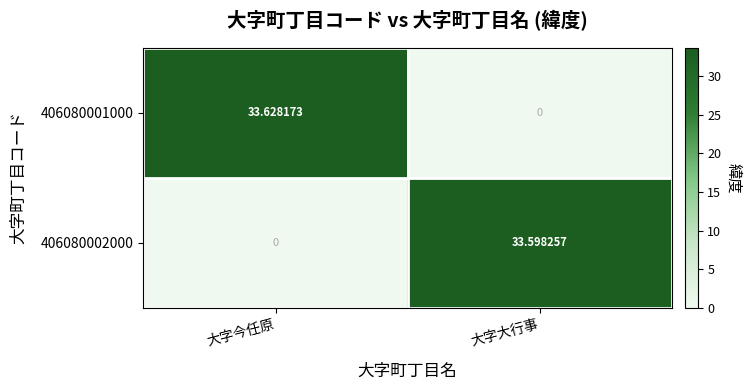

Between 大字今任原 and 大字大行事, which series saw the biggest shift?

406080001000